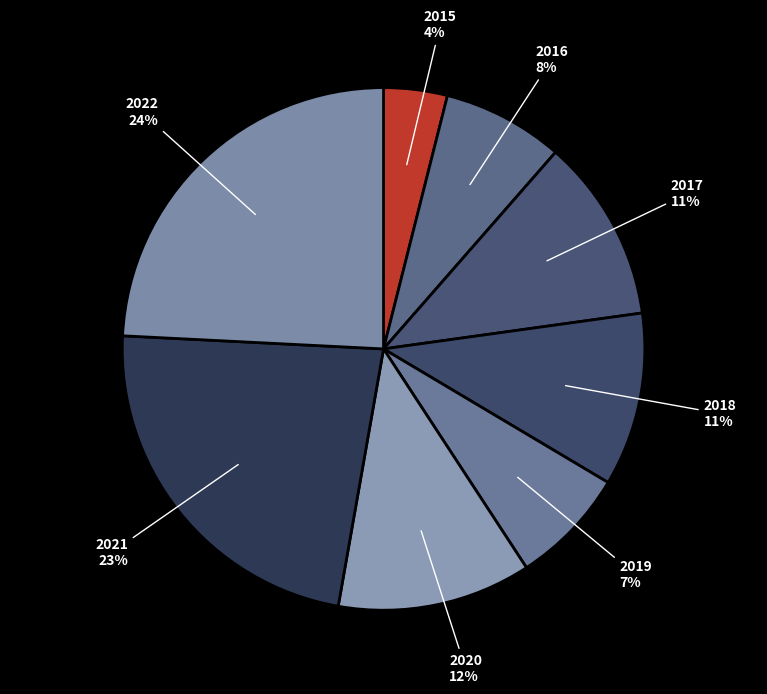

The 2021 slice represents 23% of the pie. True or false?

True